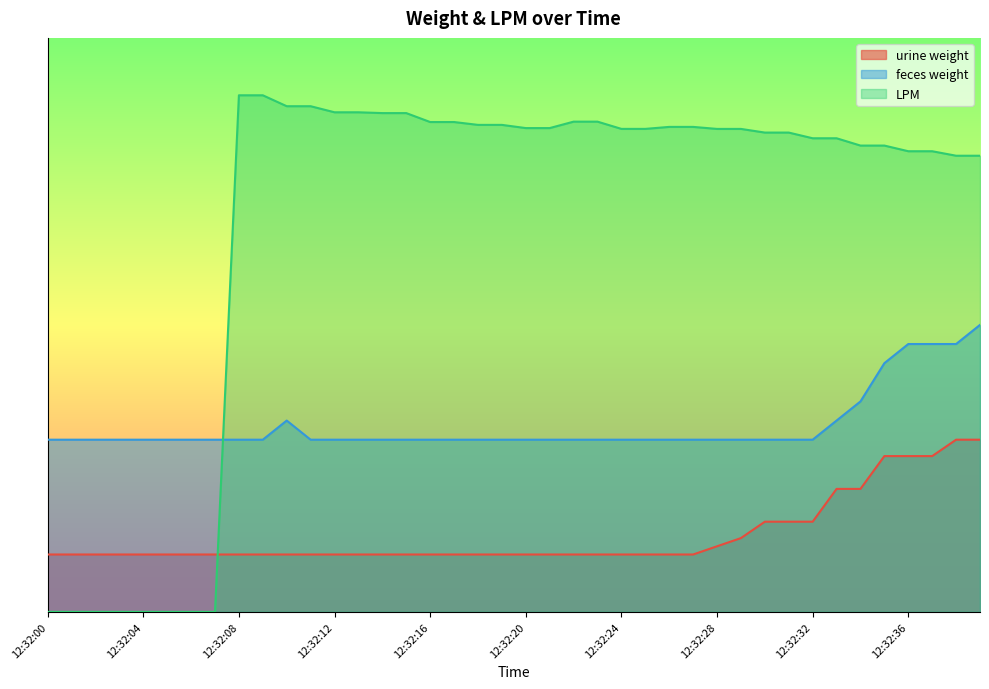

Reading left to right, list all the values displayed in this chart.

urine weight: 1.0	1.0	1.0	1.0	1.0	1.0	1.0	1.0	1.0	1.0	1.0	1.0	1.0	1.0	1.0	1.0	1.0	1.0	1.0	1.0	1.0	1.0	1.0	1.0	1.0	1.0	1.0	1.0	1.1	1.3	1.6	1.6	1.6	2.1	2.1	2.7	2.7	2.7	3.0	3.0
feces weight: 3.0	3.0	3.0	3.0	3.0	3.0	3.0	3.0	3.0	3.0	3.3	3.0	3.0	3.0	3.0	3.0	3.0	3.0	3.0	3.0	3.0	3.0	3.0	3.0	3.0	3.0	3.0	3.0	3.0	3.0	3.0	3.0	3.0	3.3	3.7	4.3	4.7	4.7	4.7	5.0
LPM: 0.0	0.0	0.0	0.0	0.0	0.0	0.0	0.0	9.0	9.0	8.8	8.8	8.7	8.7	8.7	8.7	8.5	8.5	8.5	8.5	8.4	8.4	8.5	8.5	8.4	8.4	8.4	8.4	8.4	8.4	8.4	8.4	8.3	8.3	8.1	8.1	8.0	8.0	7.9	7.9